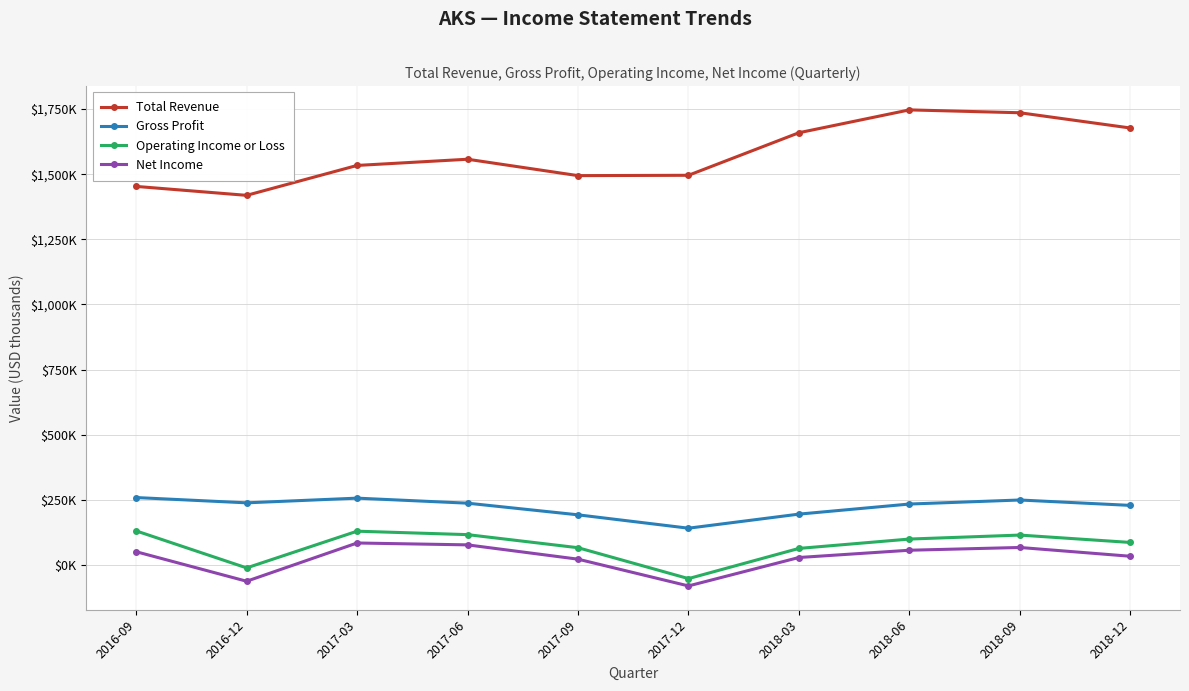

What are all the series names shown in the legend?

Total Revenue, Gross Profit, Operating Income or Loss, Net Income